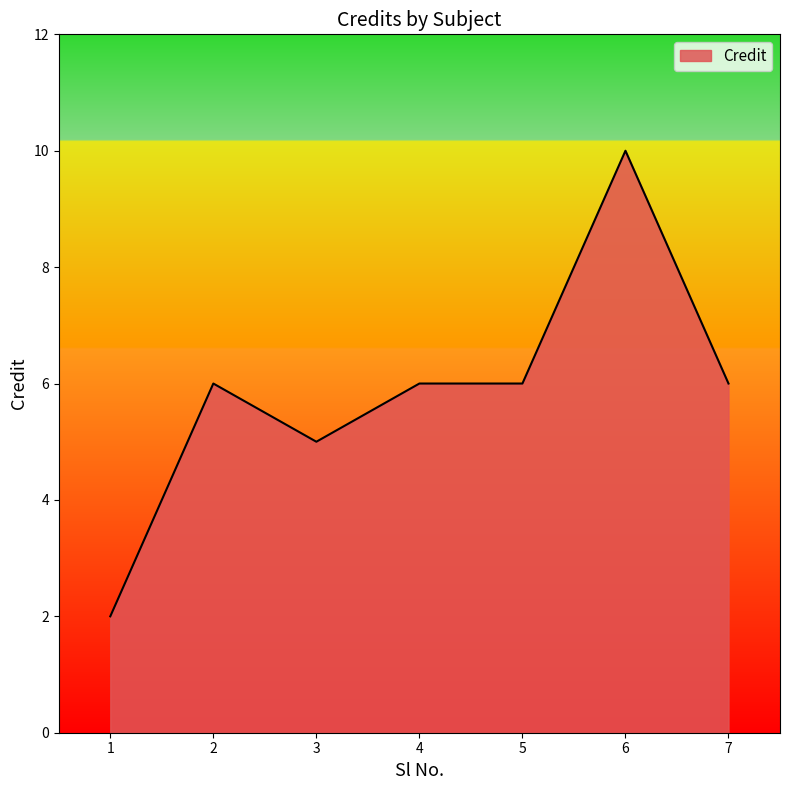

What is the change in value from 1 to 4?

+4